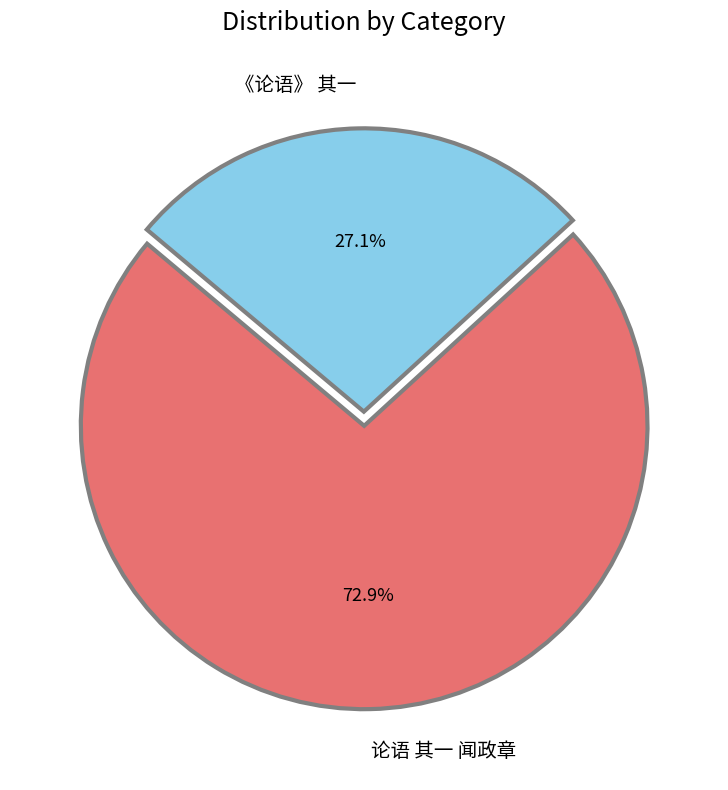

Rank the categories by value from highest to lowest.

论语 其一 闻政章, 《论语》 其一